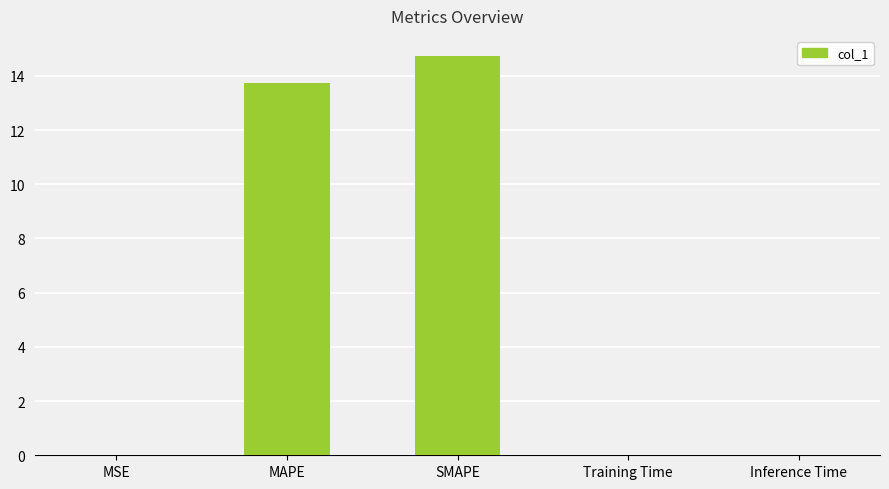

Are the bars grouped side by side (vs. stacked)?

No